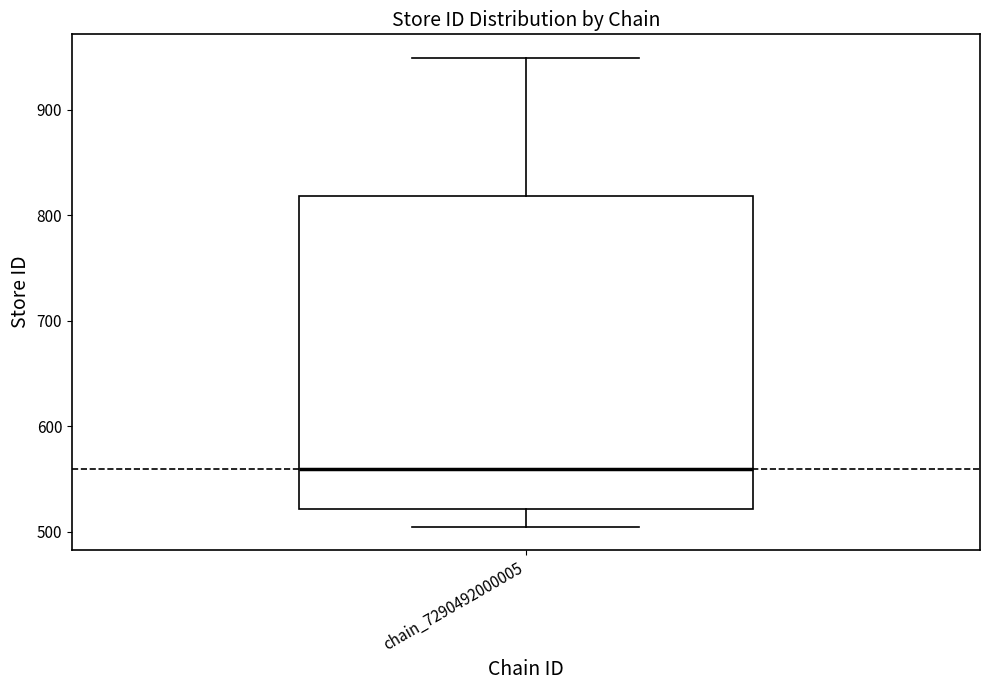

Where is the upper edge of the box for chain_7290492000005 on the y-axis? The values are not printed on the chart, so give them approximately, as read against the axis.

820